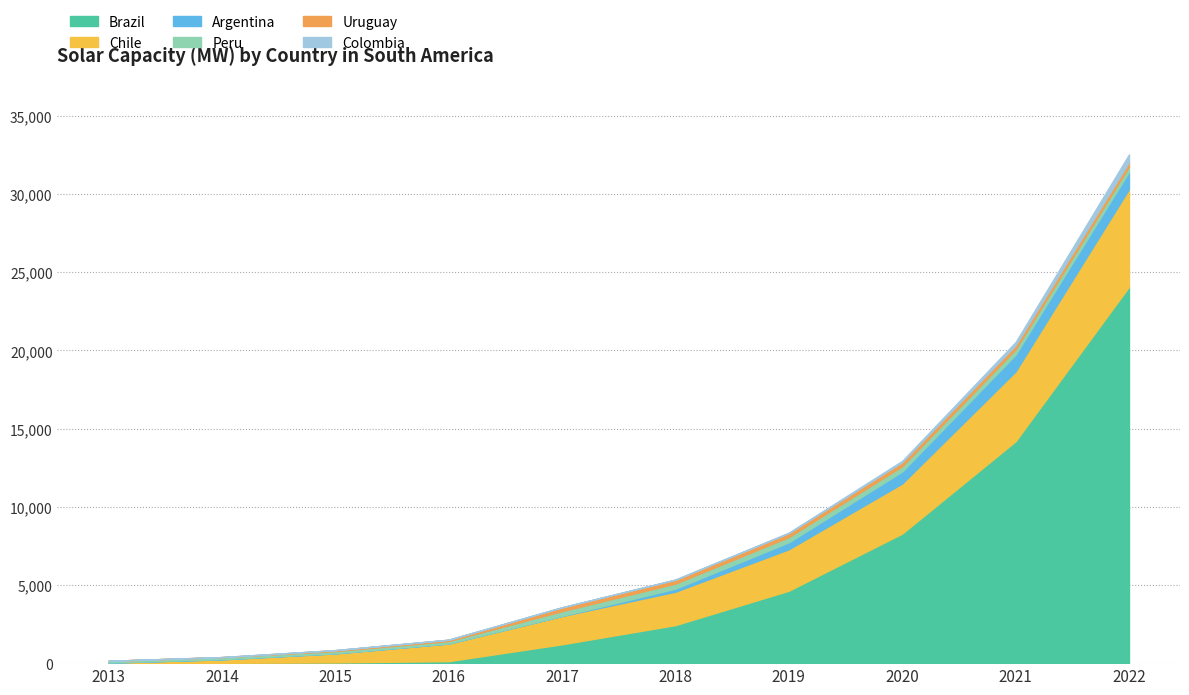

Which has a higher value, 2017 or 2018?

2018